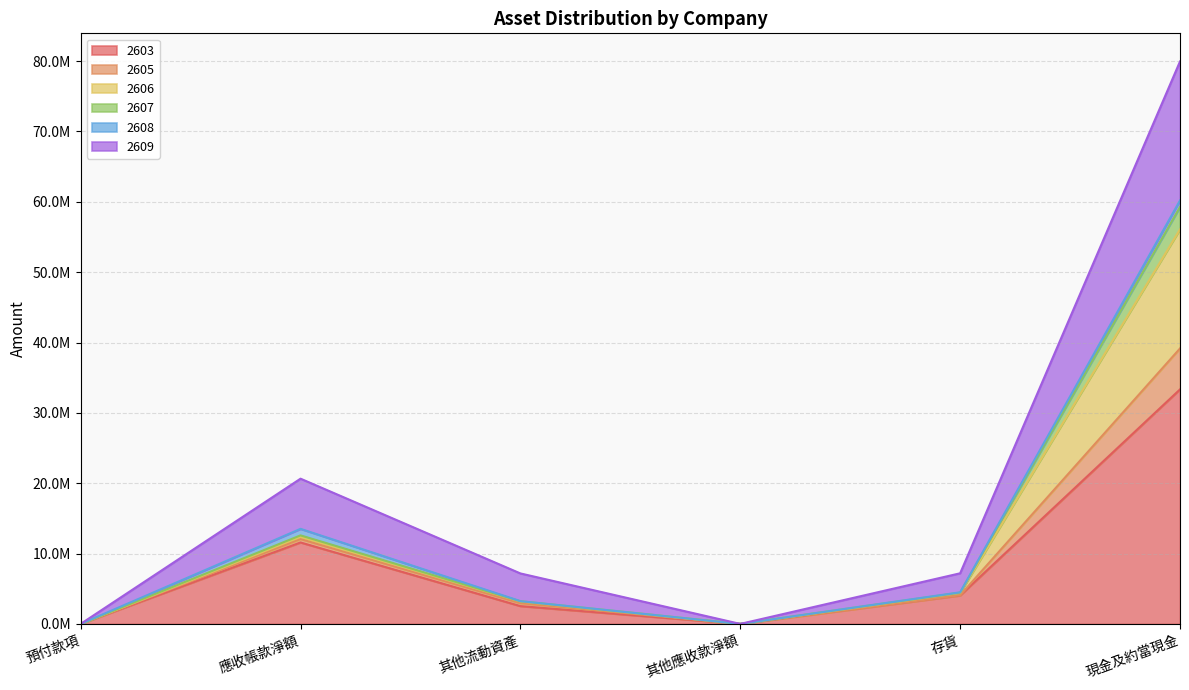

Is the value of 2603 at 其他流動資產 greater than the value of 2609 at 存貨?

No